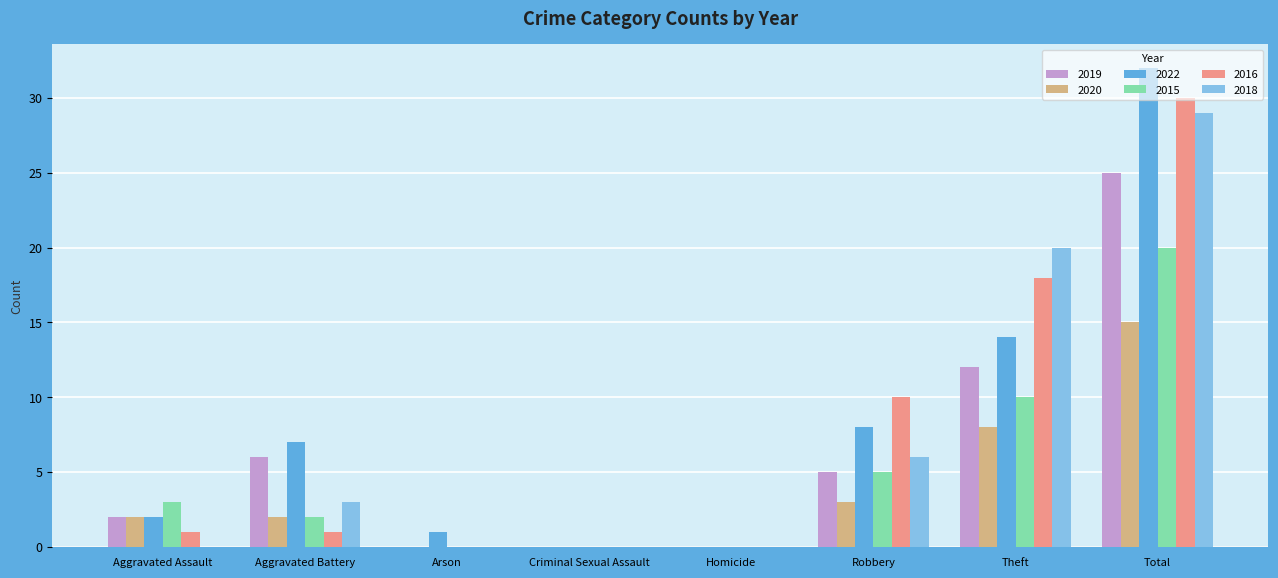

The 2016 series shows 1 at Aggravated Assault. True or false?

True